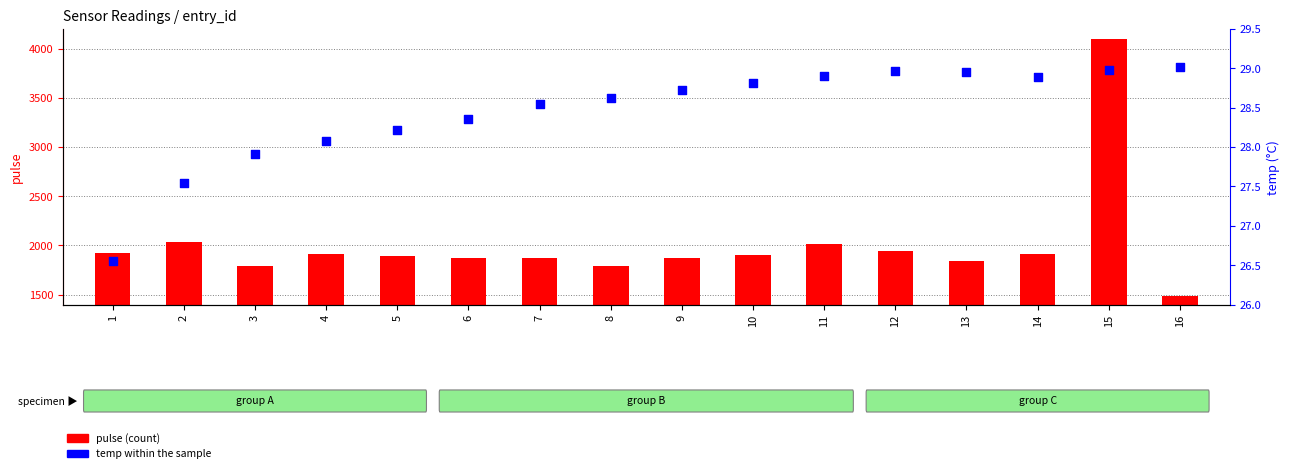

Which series reaches the maximum Y coordinate?

pulse